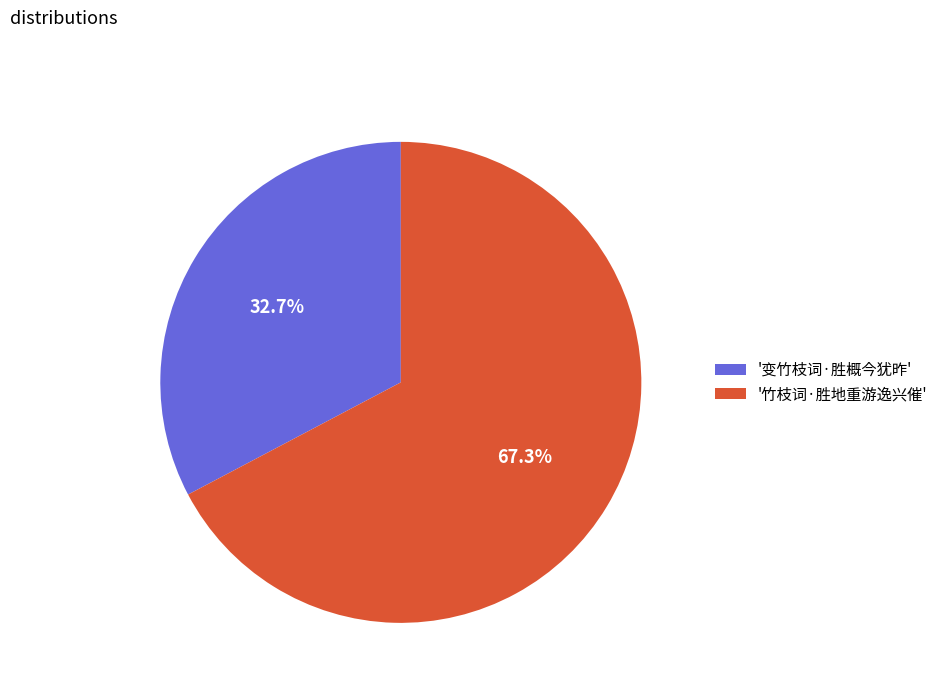

Approximately how many times larger is the value at '变竹枝词·胜概今犹昨' compared to '竹枝词·胜地重游逸兴催'?

0.5